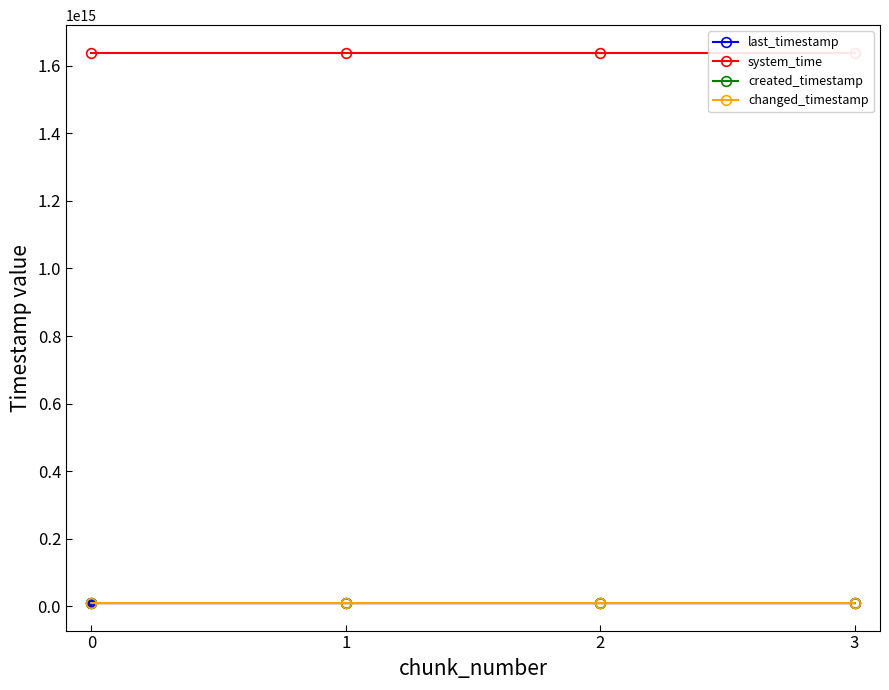

Does the chart display data point markers on the line(s)?

Yes